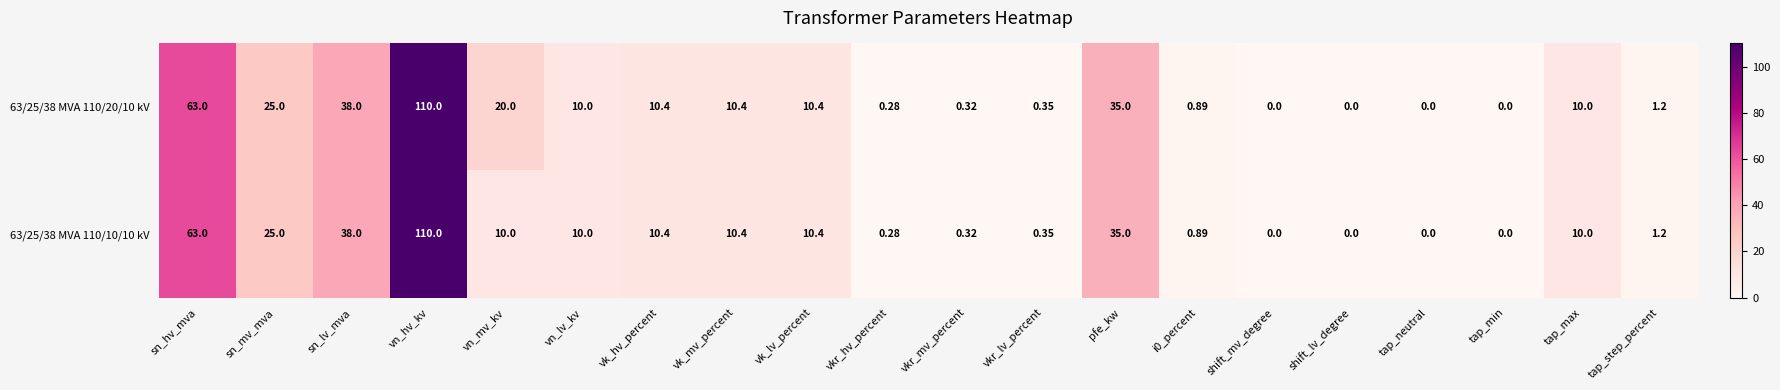

How many data points does each series have?

20